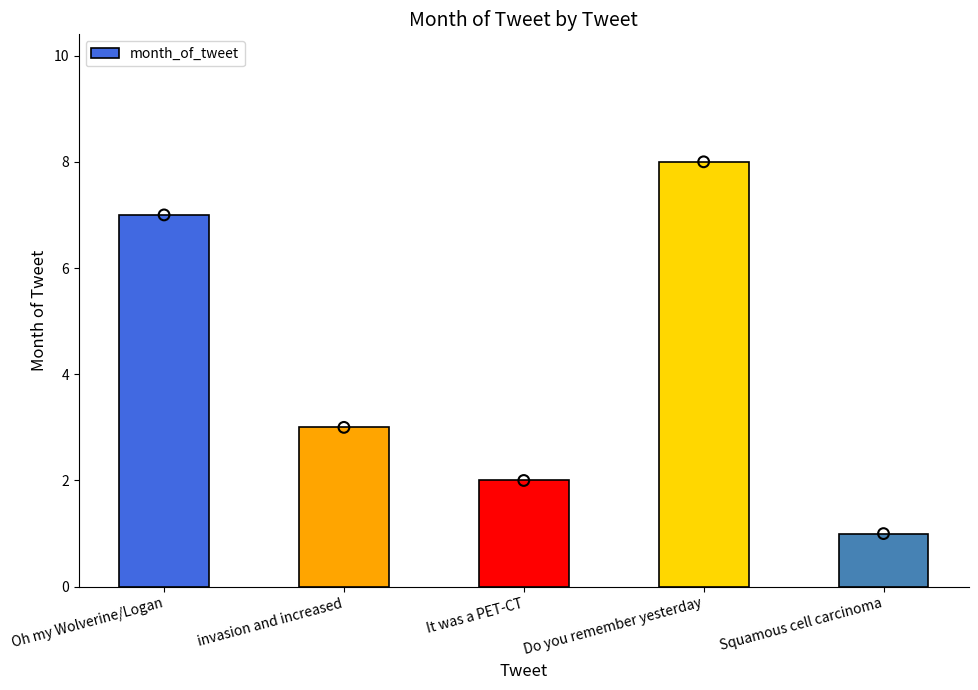

Between Squamous cell carcinoma and Do you remember yesterday, which is larger?

Do you remember yesterday